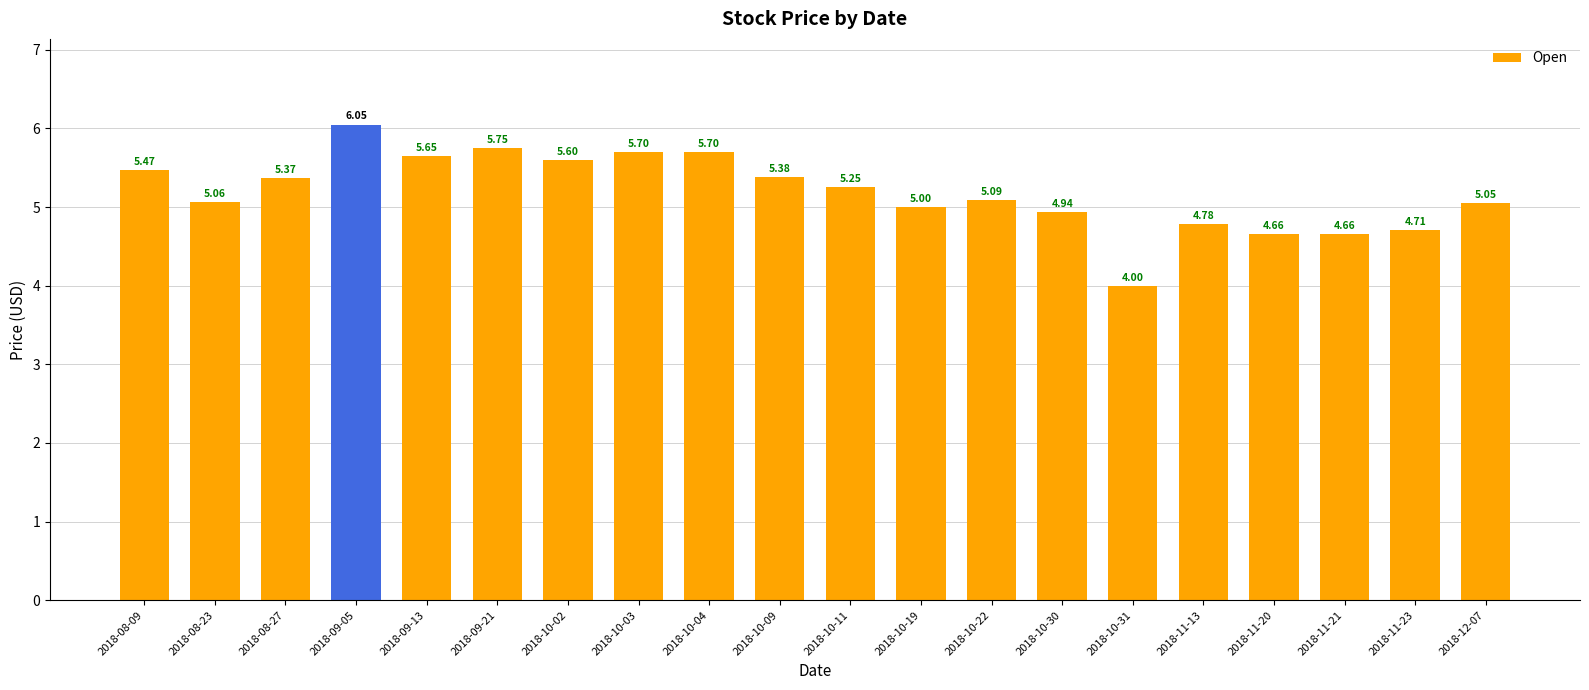

Count the number of categories in the chart.

20